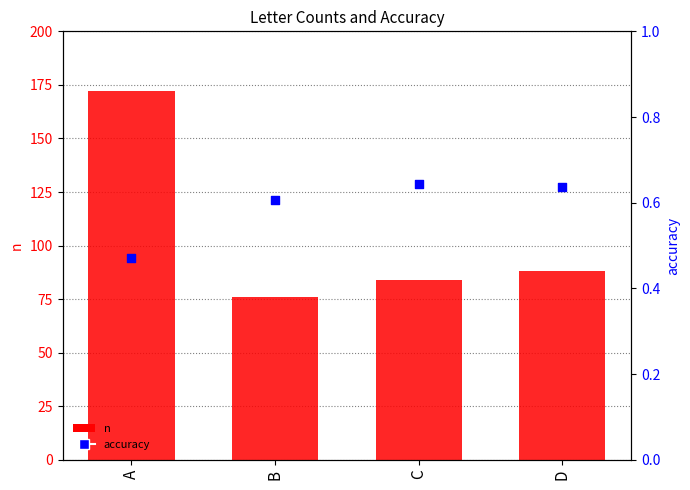

Is the value of accuracy at A greater than the value of n at D?

No